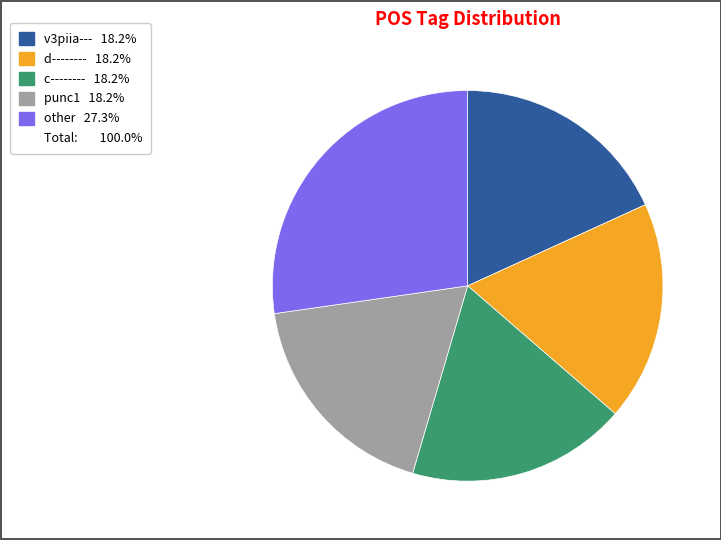

Is there a majority slice in this chart?

No